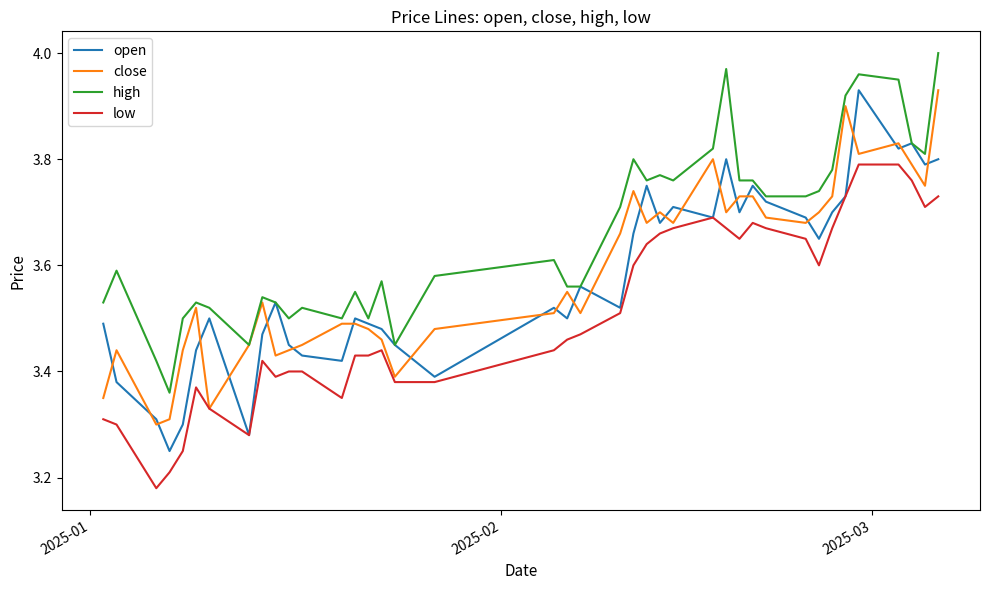

True or false: low and high intersect in this chart.

False